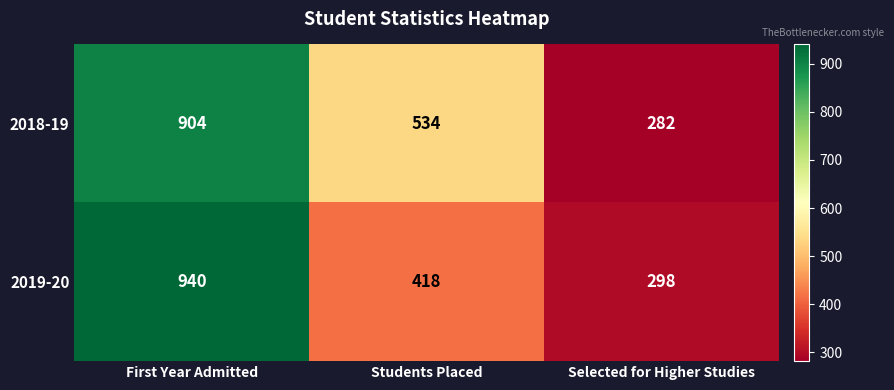

What is the spread (max minus min) of values at Selected for Higher Studies?

16